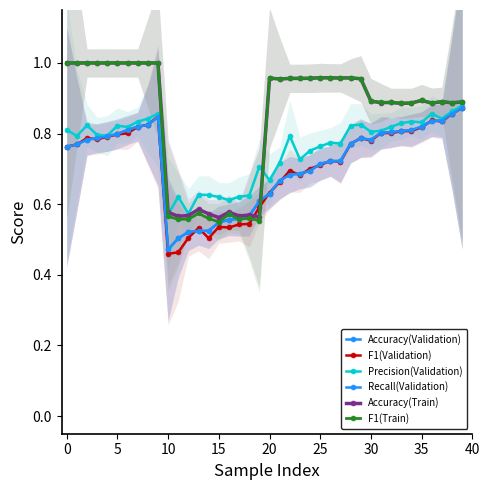

At which category does Precision(Validation) reach its first local peak?

5